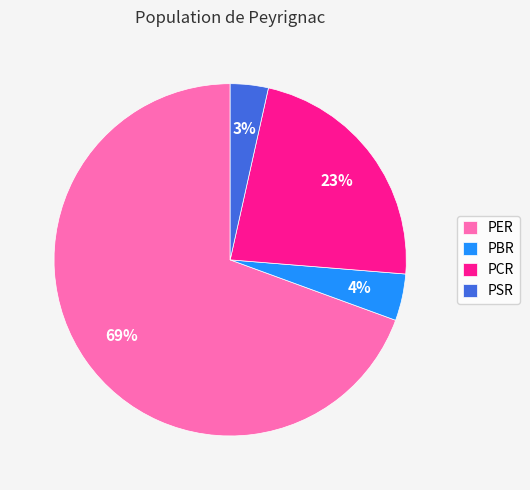

Is the sum of PSR and PER greater than half?

Yes